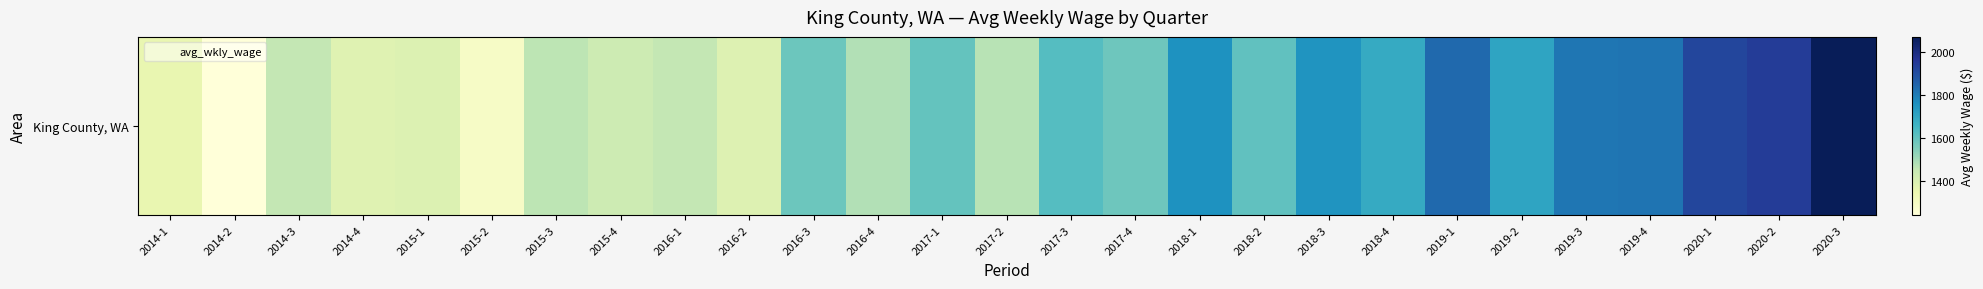

What is the change in value from 2015-3 to 2018-4?

+224